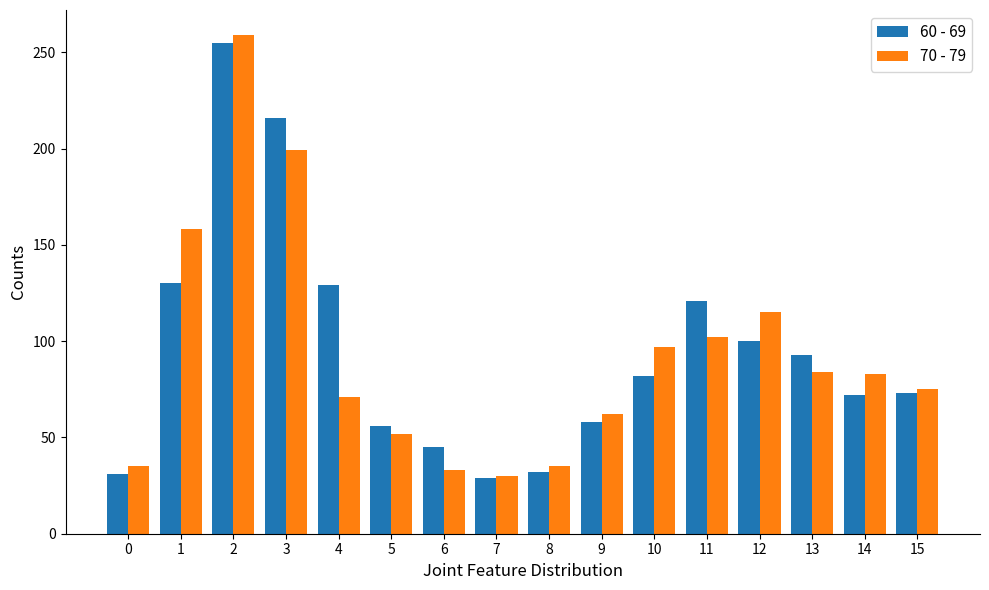

Which label corresponds to the largest value in the chart?

2